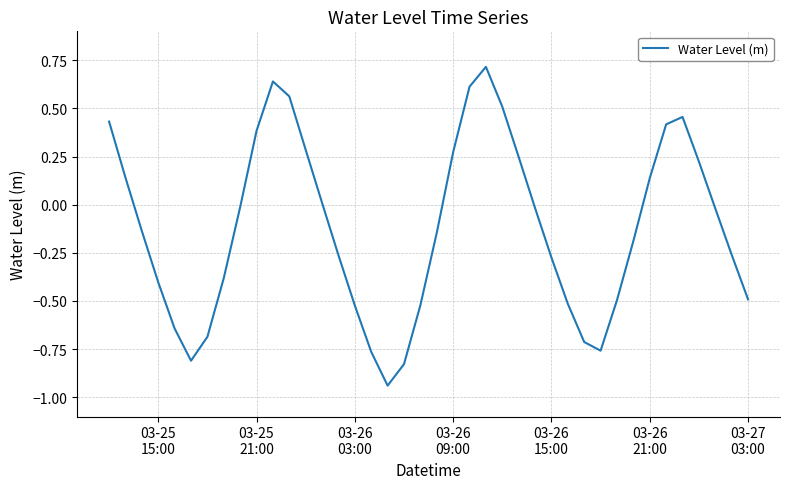

How many lines are shown in the chart?

1